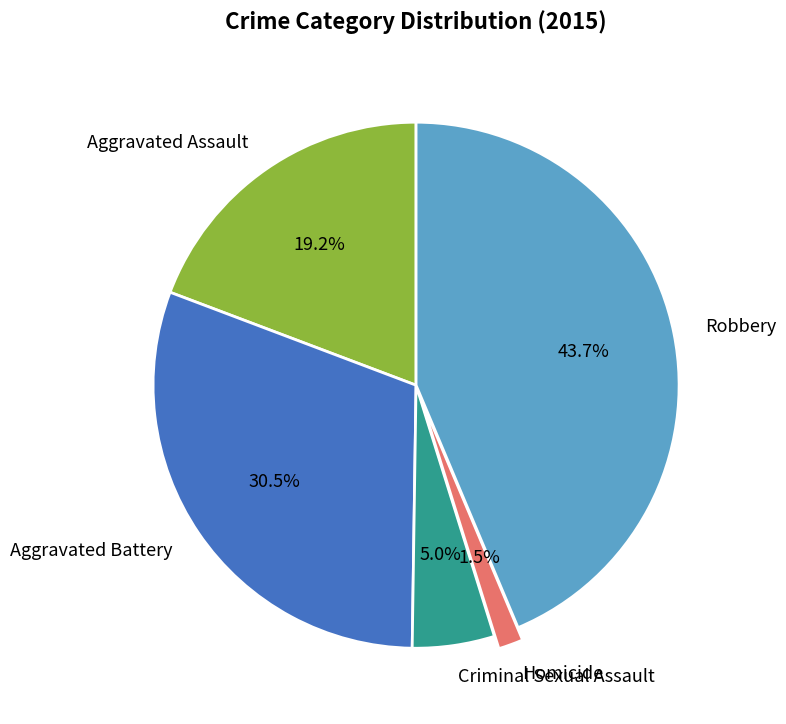

What is the largest slice in the pie chart?

Robbery